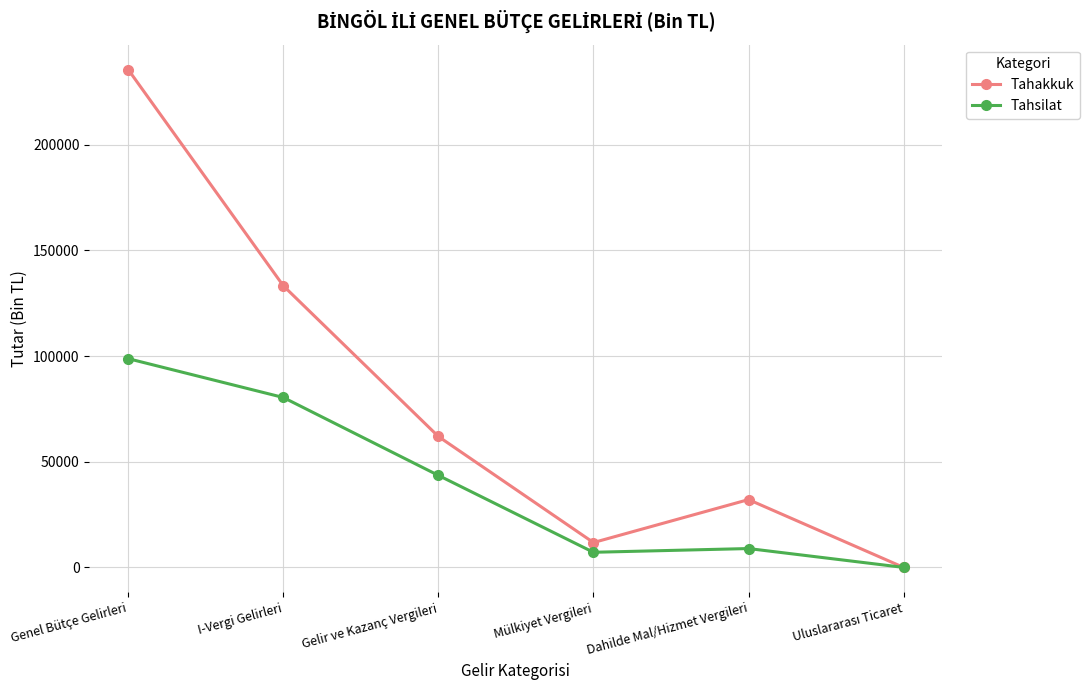

The Tahsilat series shows 98764 at Genel Bütçe Gelirleri. True or false?

True